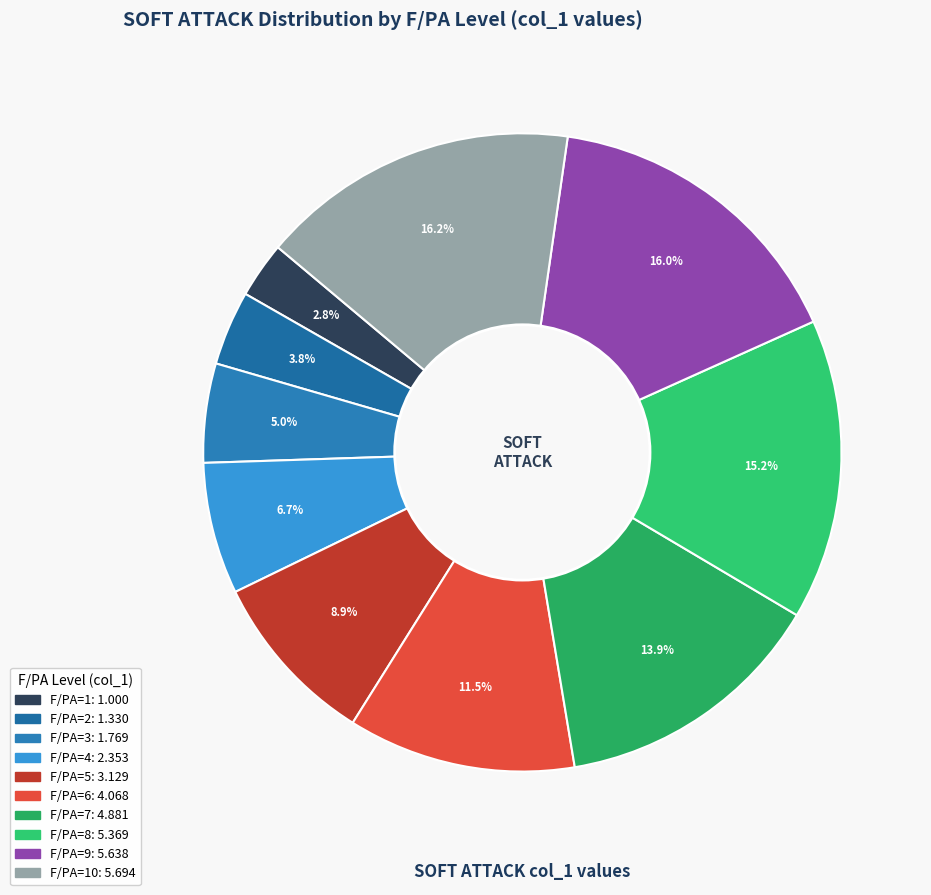

Rank the categories by value from highest to lowest.

F/PA=10, F/PA=9, F/PA=8, F/PA=7, F/PA=6, F/PA=5, F/PA=4, F/PA=3, F/PA=2, F/PA=1